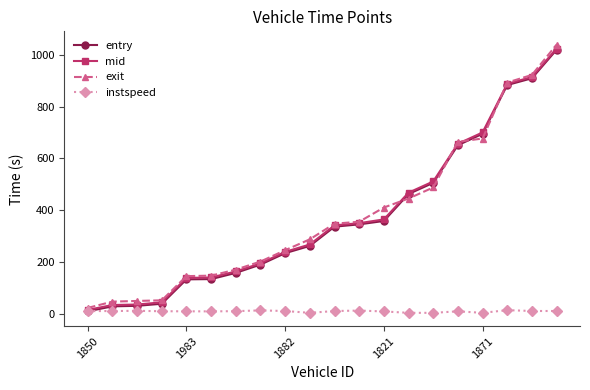

True or false: exit and instspeed cross at least once.

False